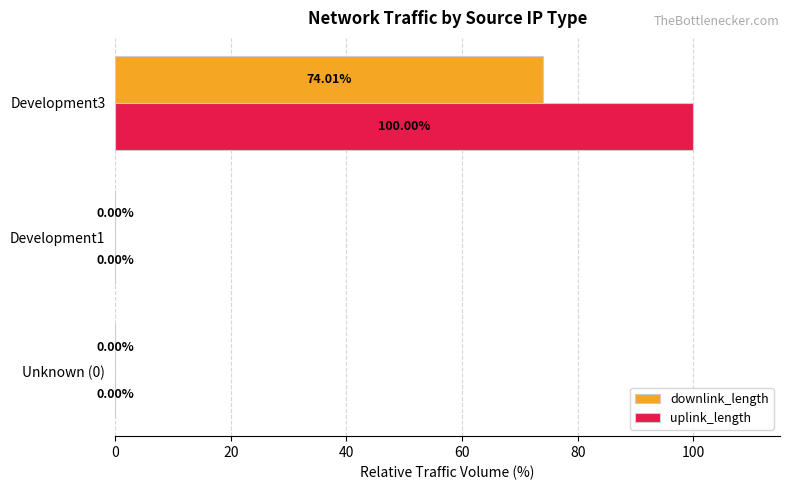

At which label does downlink_length reach its peak?

Development3